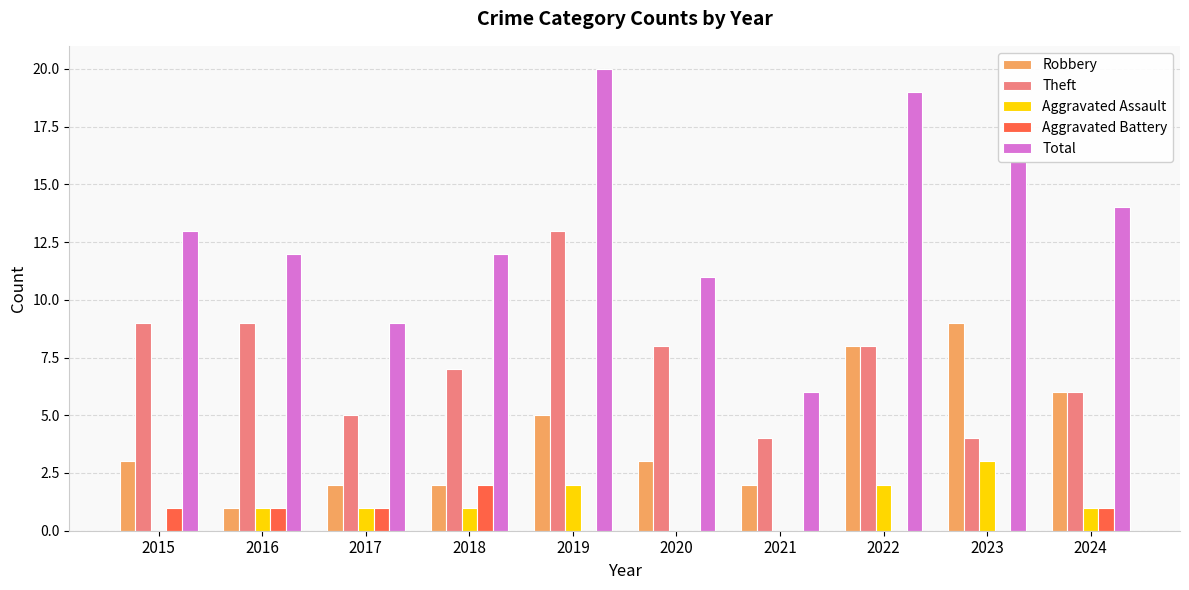

What is the maximum value shown in the chart?

20